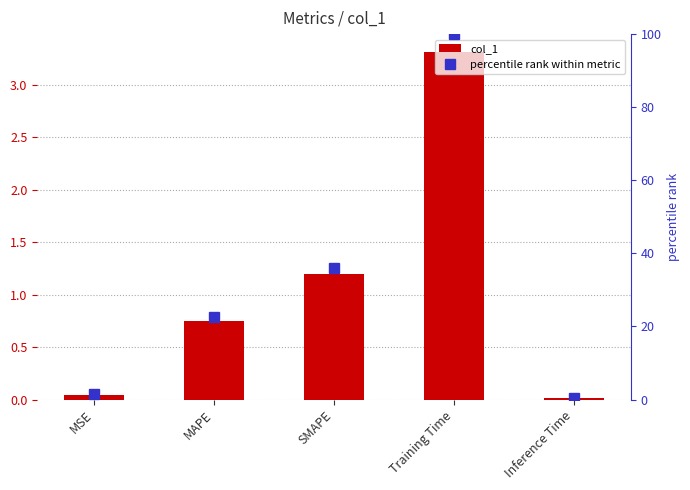

Which series has the largest range (max minus min)?

percentile rank within metric